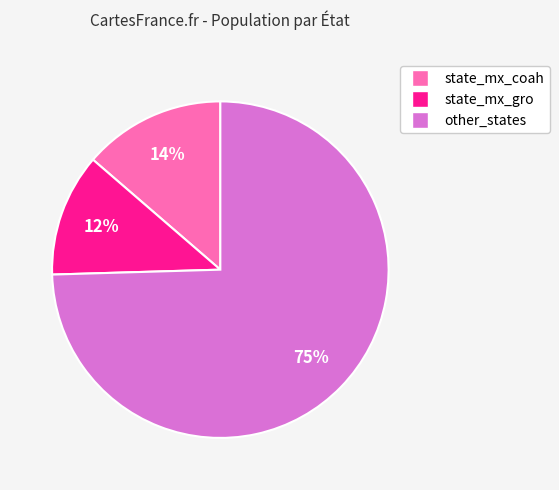

Which has a higher value, state_mx_coah or state_mx_gro?

state_mx_coah